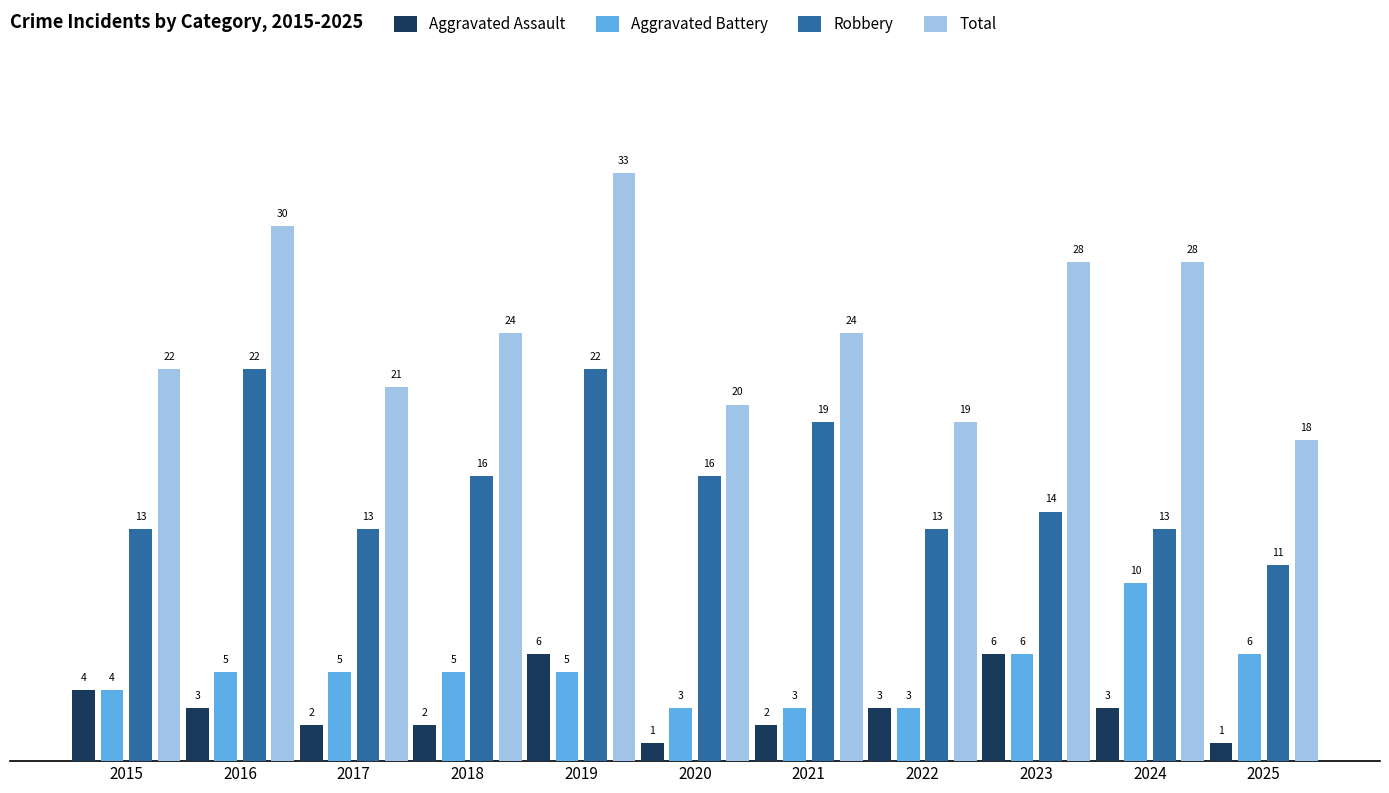

Which category has the lowest value in the Total series?

2025